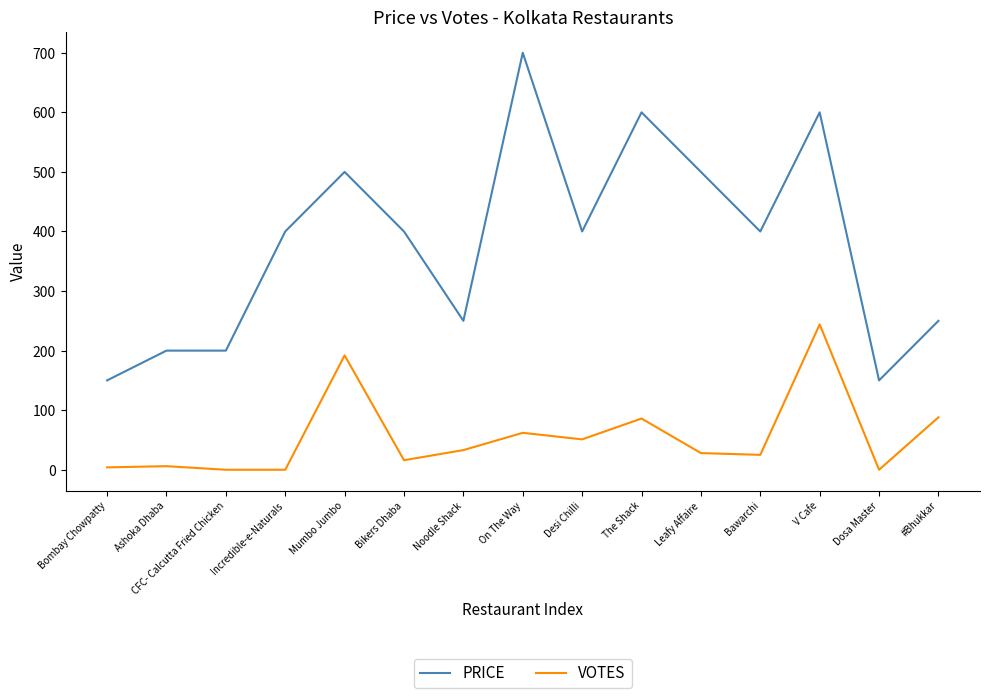

What are all the series names shown in the legend?

PRICE, VOTES